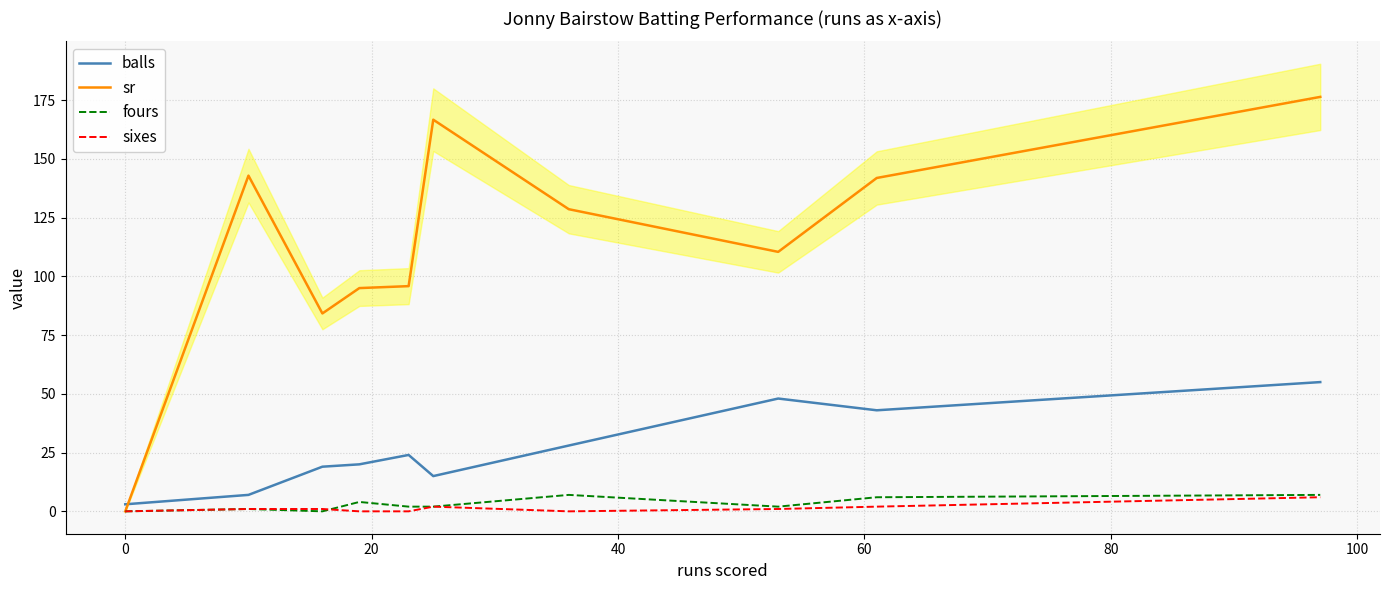

How many times do balls and sr cross each other?

1